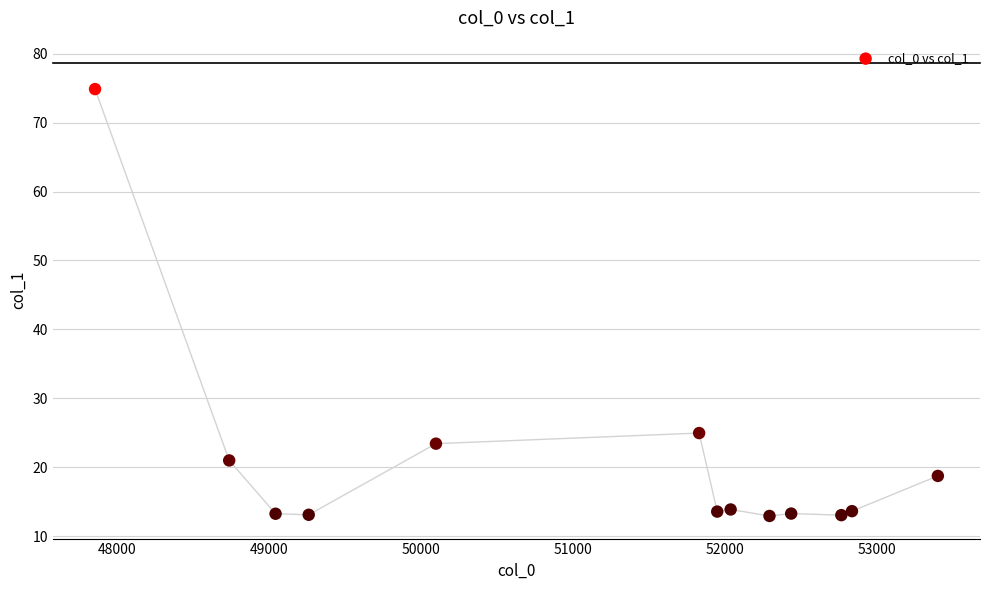

What is the range of X values (max minus min)?

5543.6